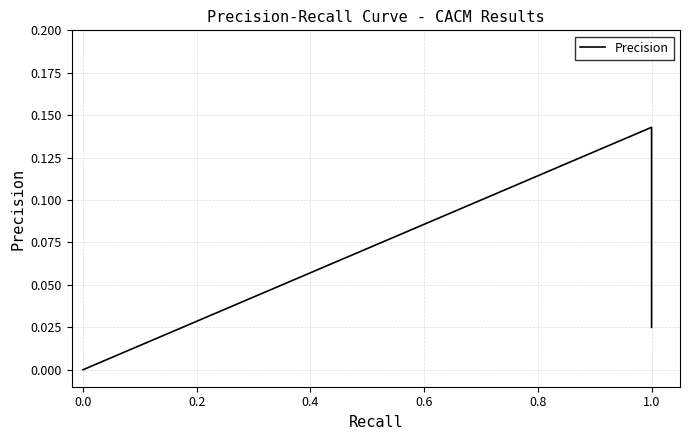

What is the difference between the maximum and minimum values?

0.1